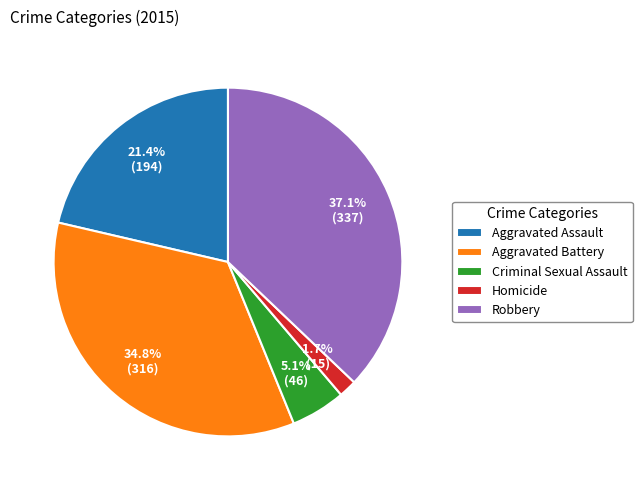

How many slices are in this pie chart?

5